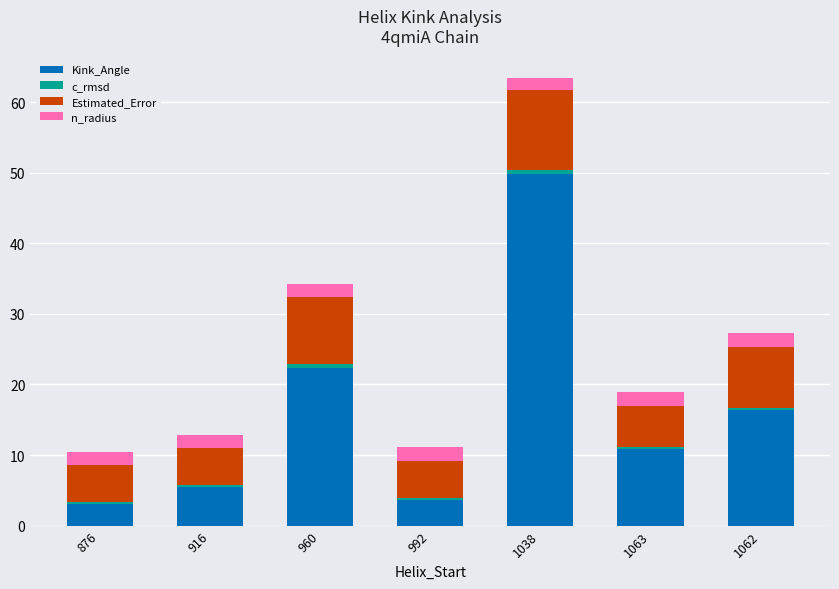

What is the lowest value of the Kink_Angle series?

3.0